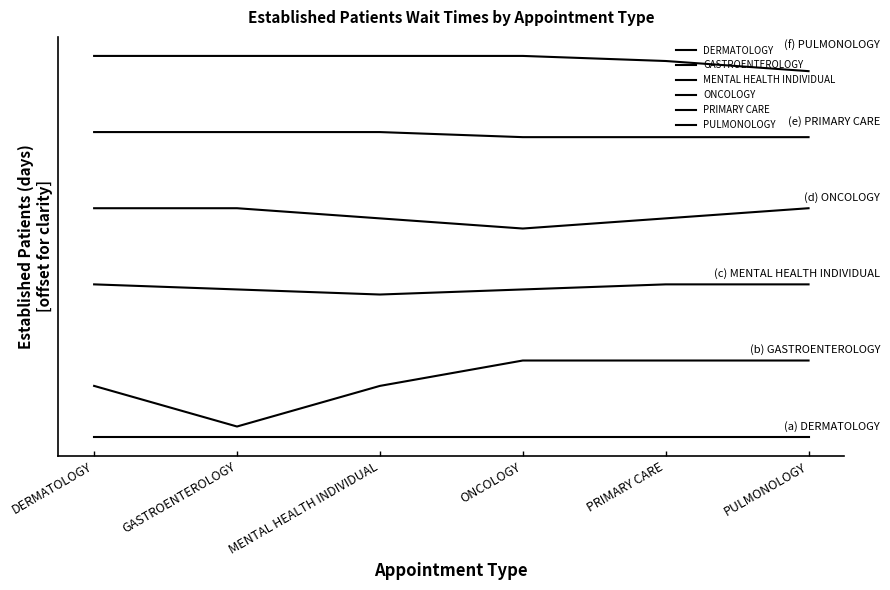

Which has a higher value, ONCOLOGY or DERMATOLOGY?

ONCOLOGY